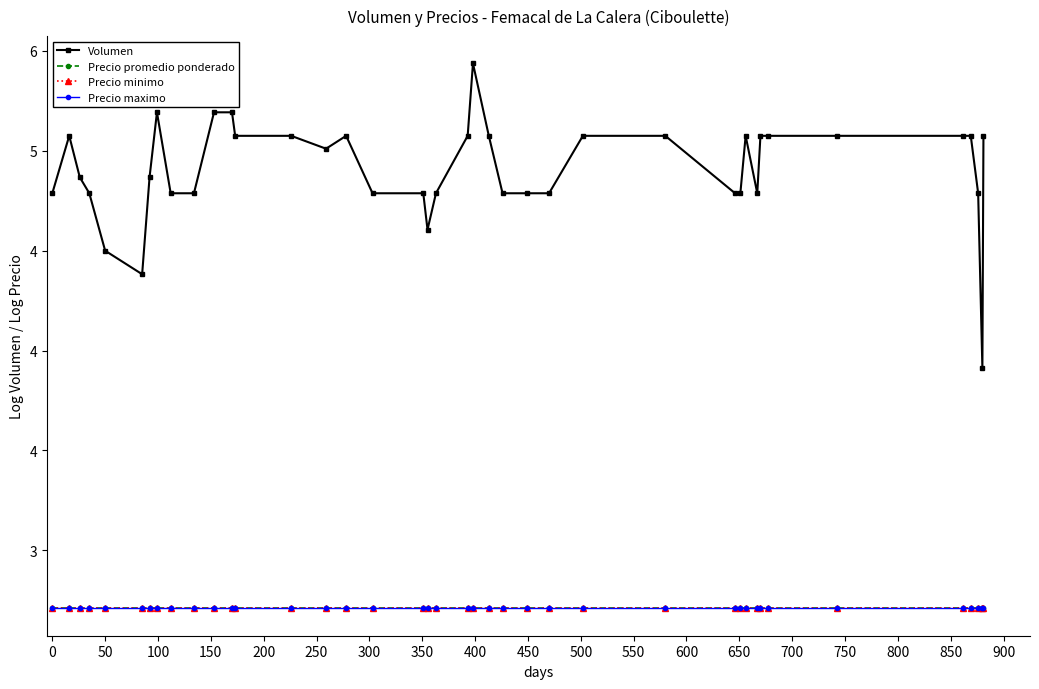

True or false: Precio maximo and Precio minimo cross at least once.

False